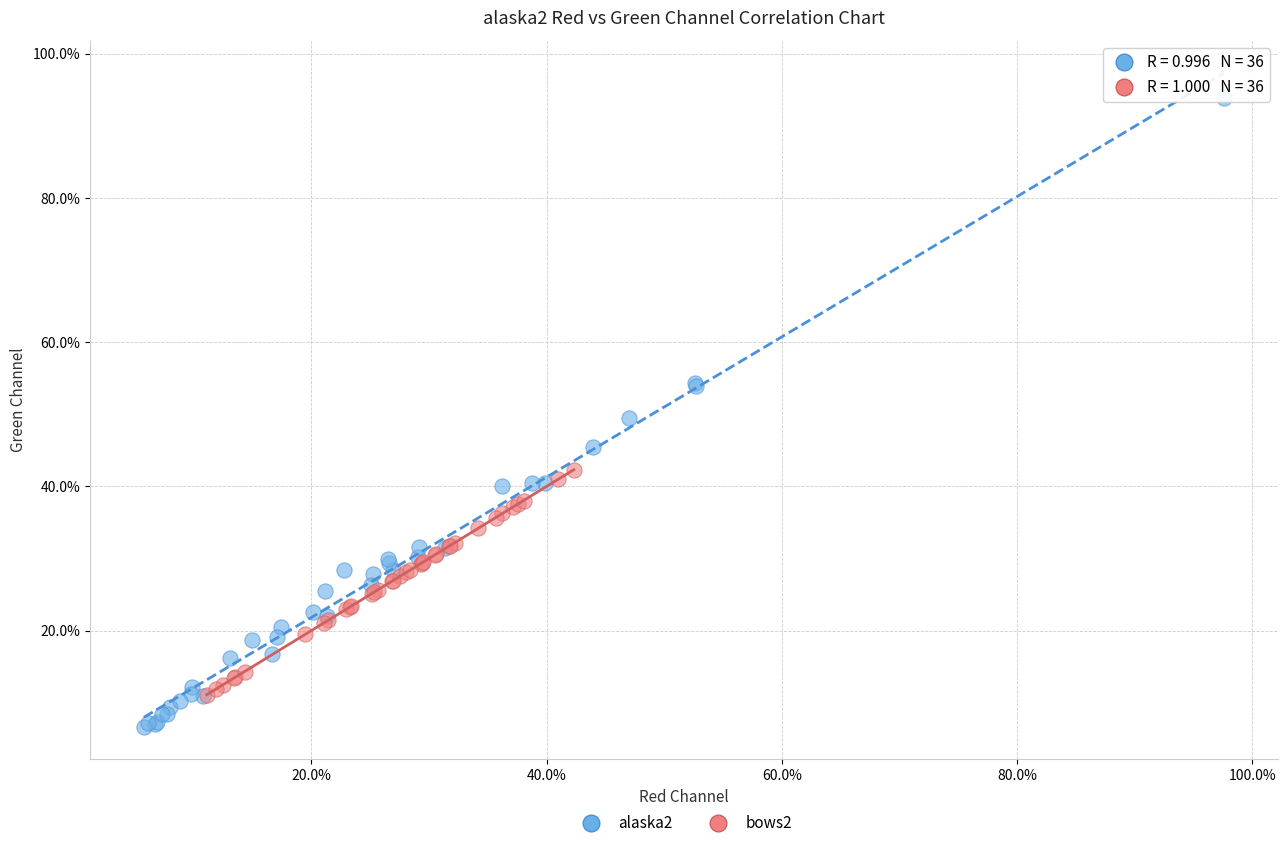

Which series contains the highest Y value?

alaska2